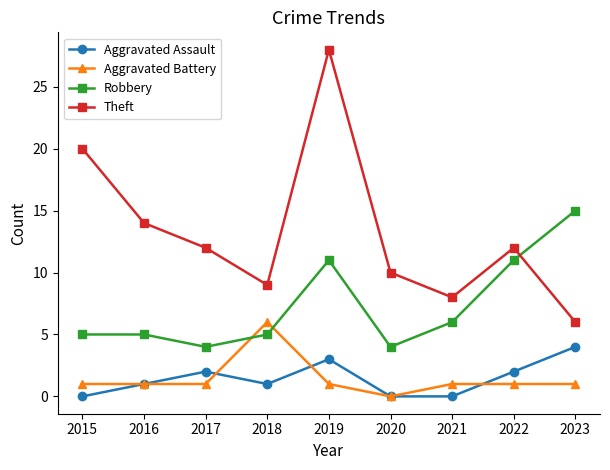

Which series changed the most between 2019 and 2023?

Theft